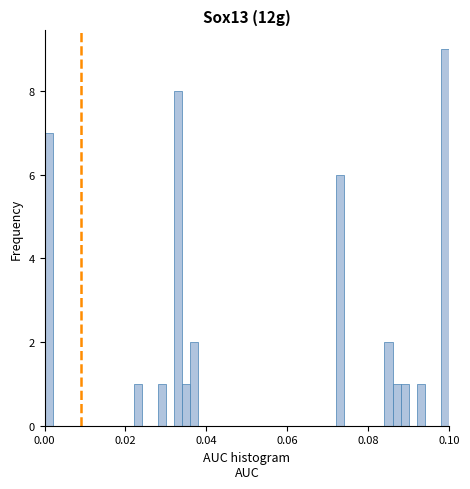

Around what value on the x-axis is the tallest bar? Give the approximate position of its centre, as read against the axis.

0.100